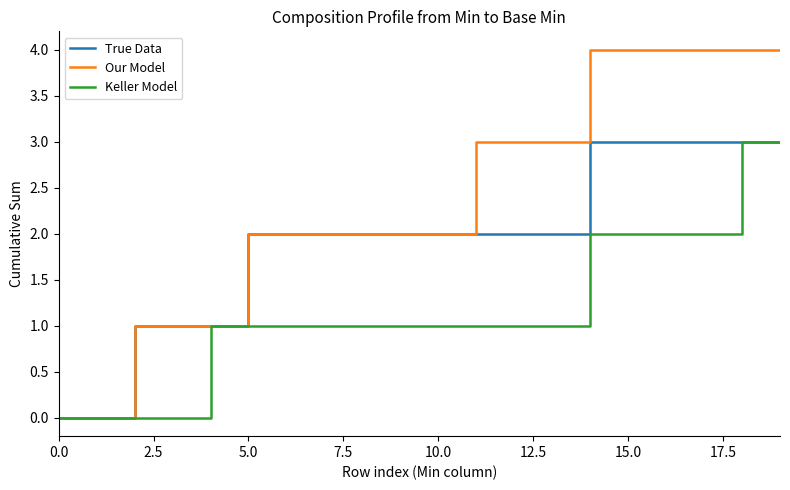

How many lines are shown in the chart?

3